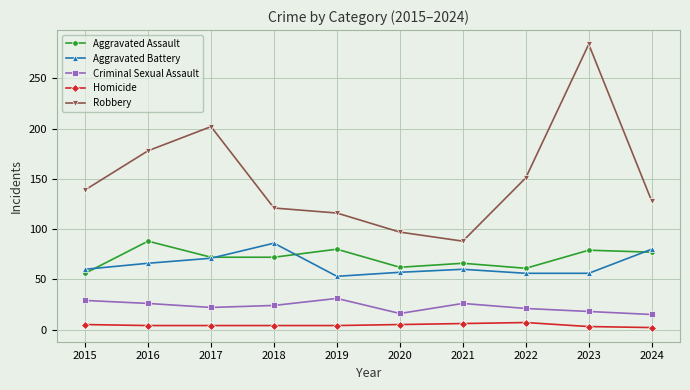

True or false: Criminal Sexual Assault has more than 1 points higher than both neighbors.

True